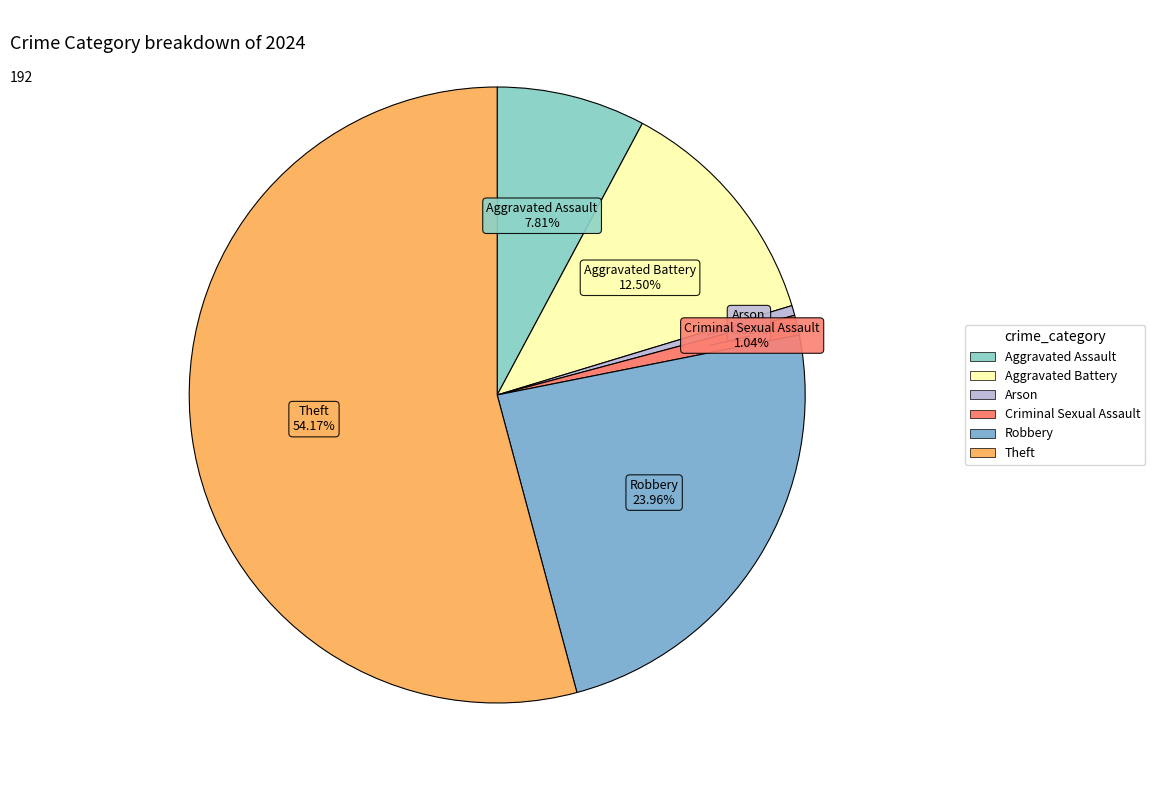

Rank the categories by value from highest to lowest.

Theft, Robbery, Aggravated Battery, Aggravated Assault, Criminal Sexual Assault, Arson